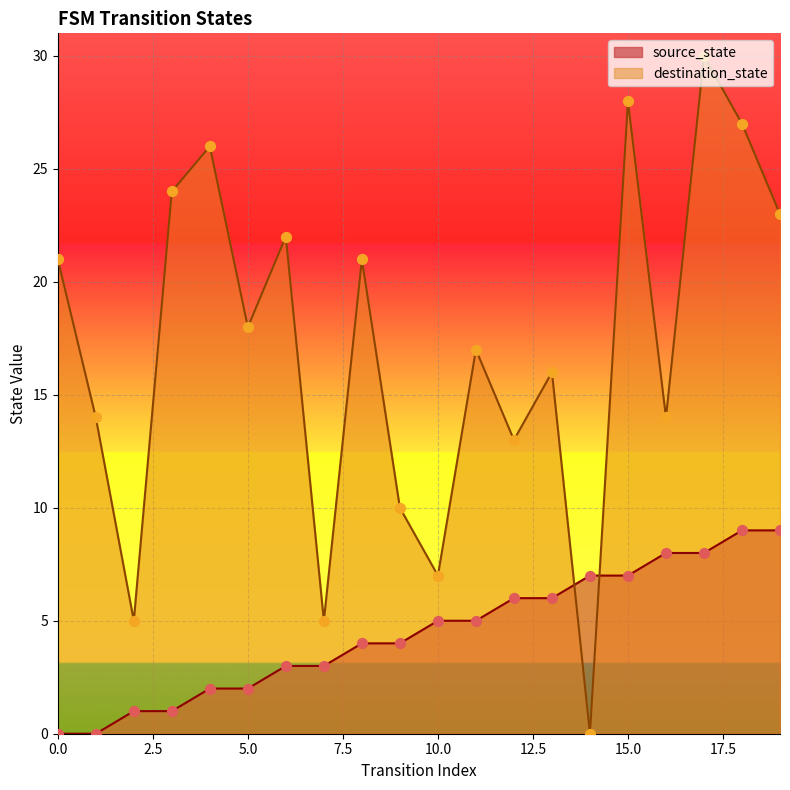

Which series has the largest total across all categories?

destination_state